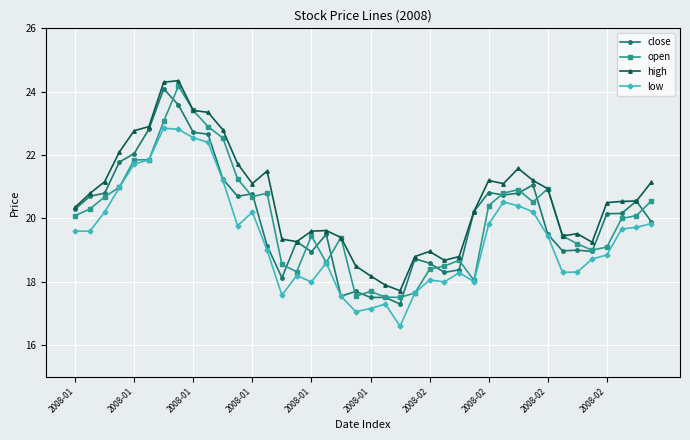

True or false: high and low intersect in this chart.

False